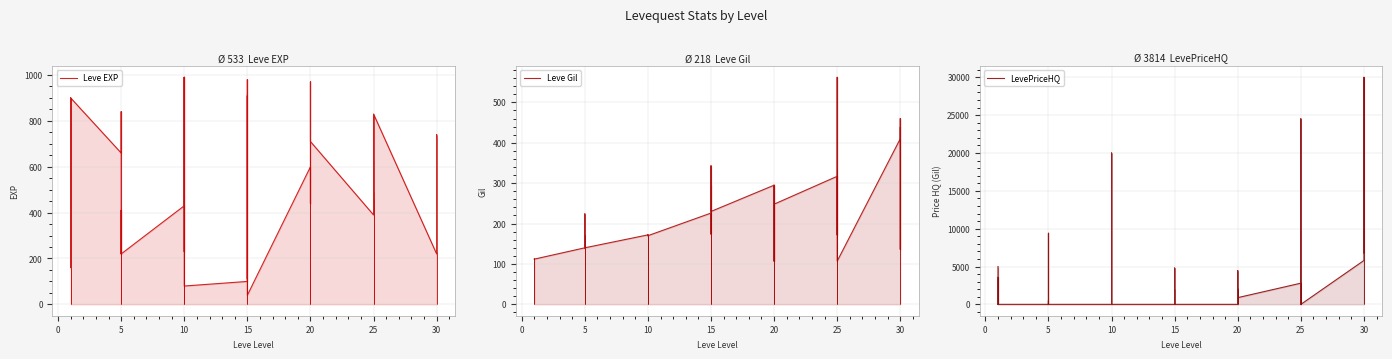

How many interior local peaks does the Leve Gil series have?

12